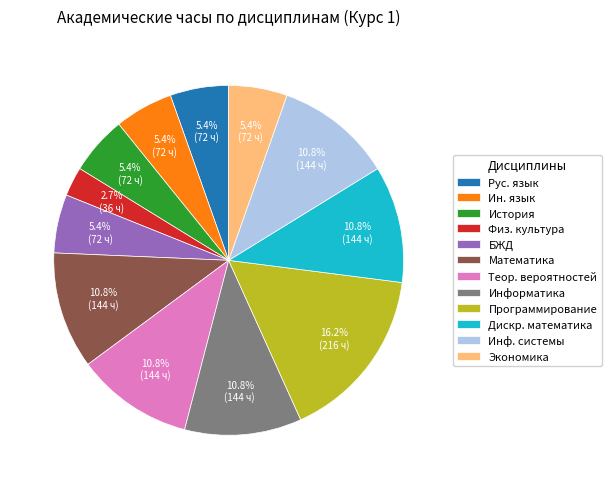

What percentage is NOT represented by Экономика?

94.6%